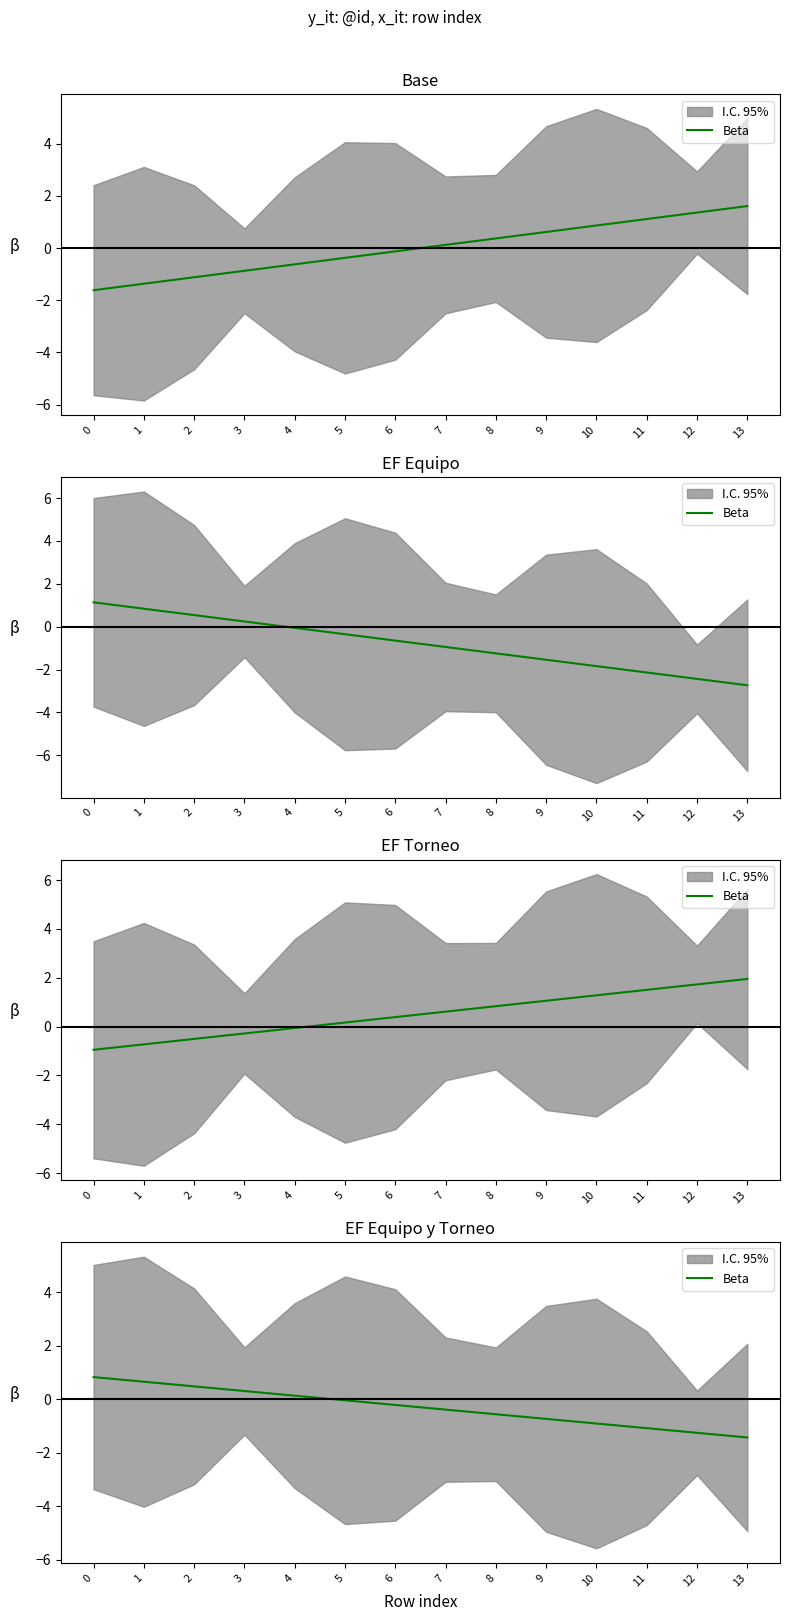

What is the approximate value at 13?

-1.4